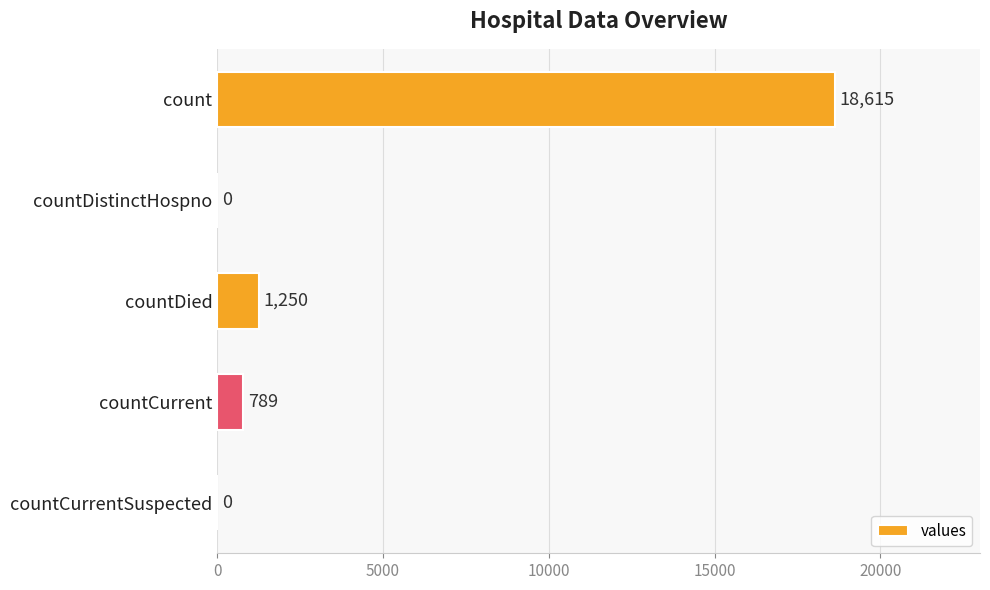

Between countCurrent and countCurrentSuspected, which is larger?

countCurrent